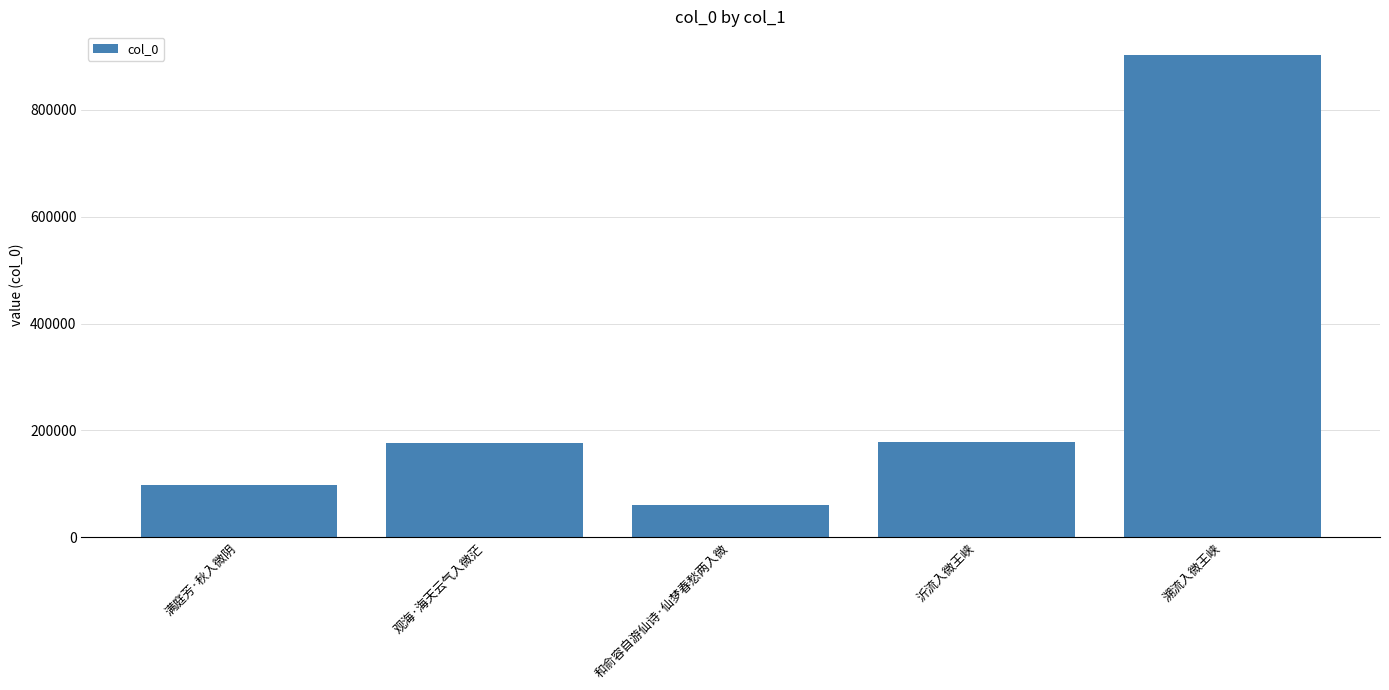

What position from the left is 满庭芳·秋入微阴?

1